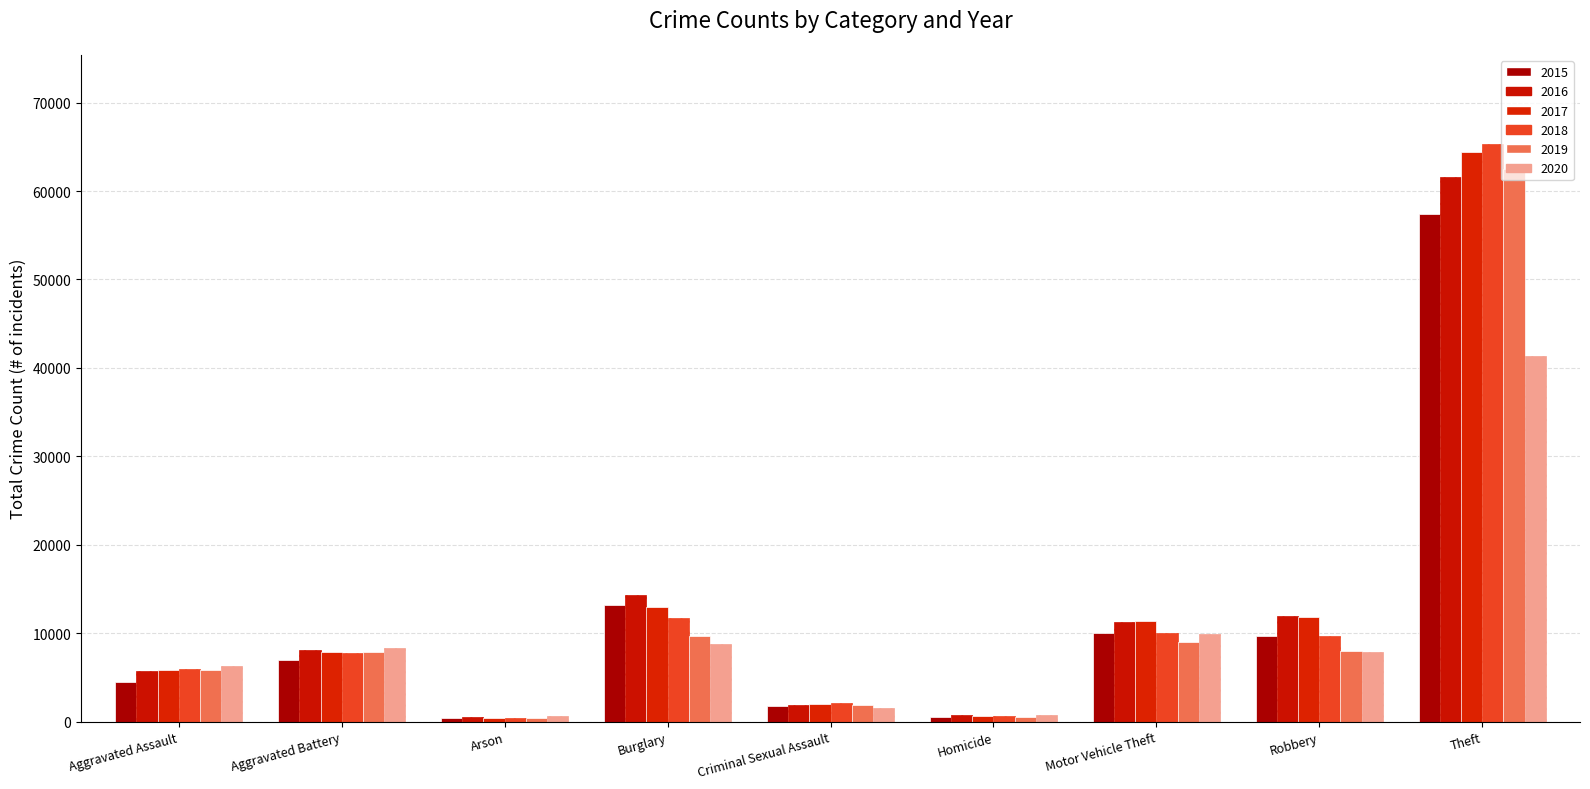

How many distinct data groups are displayed?

6